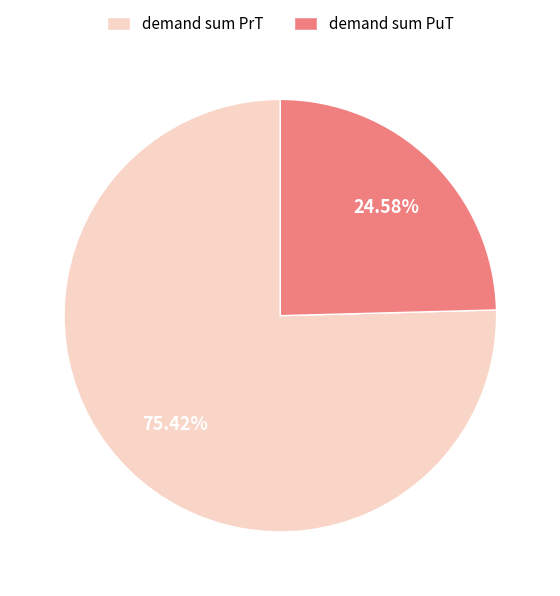

Which slice is the smallest?

demand sum PuT